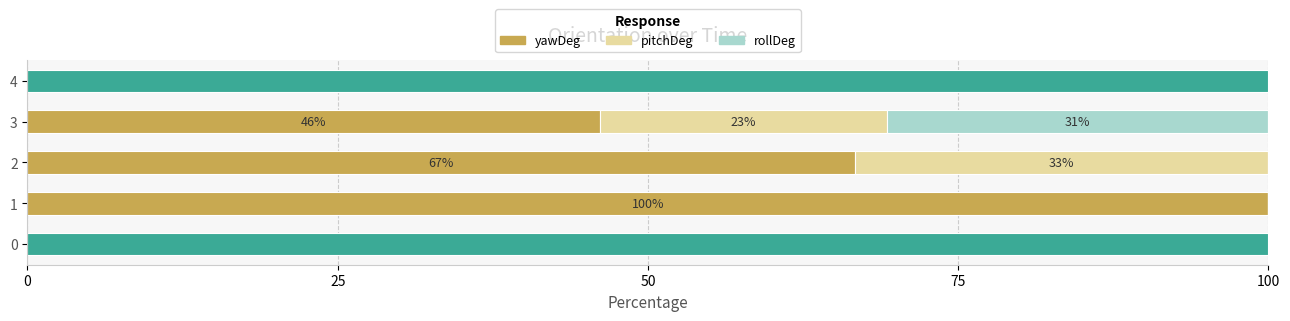

What is the total value across all series at 4?

100.0